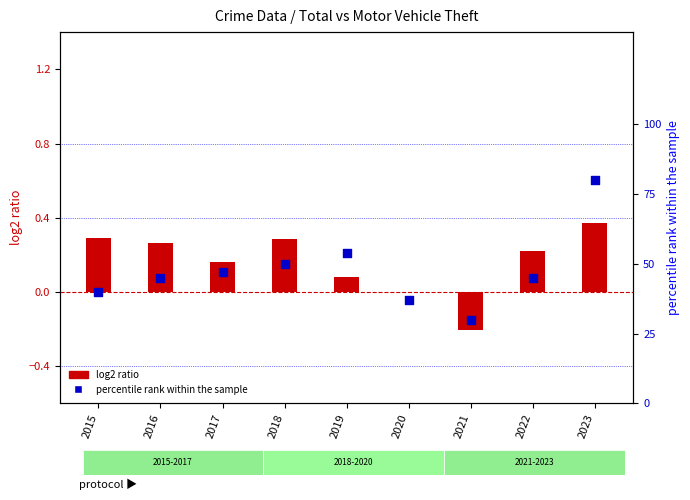

What is the total value across all series at 2022?

45.2